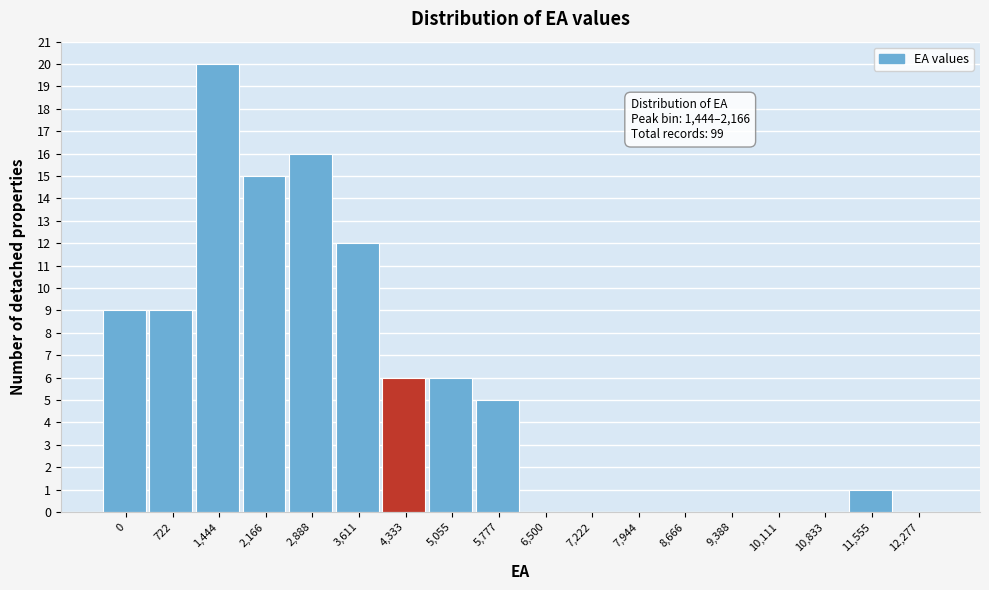

Reading left to right, transcribe all the data shown in this chart.

0=9	722=9	1,444=20	2,166=15	2,888=16	3,611=12	4,333=6	5,055=6	5,777=5	6,500=0	7,222=0	7,944=0	8,666=0	9,388=0	10,111=0	10,833=0	11,555=1	12,277=0